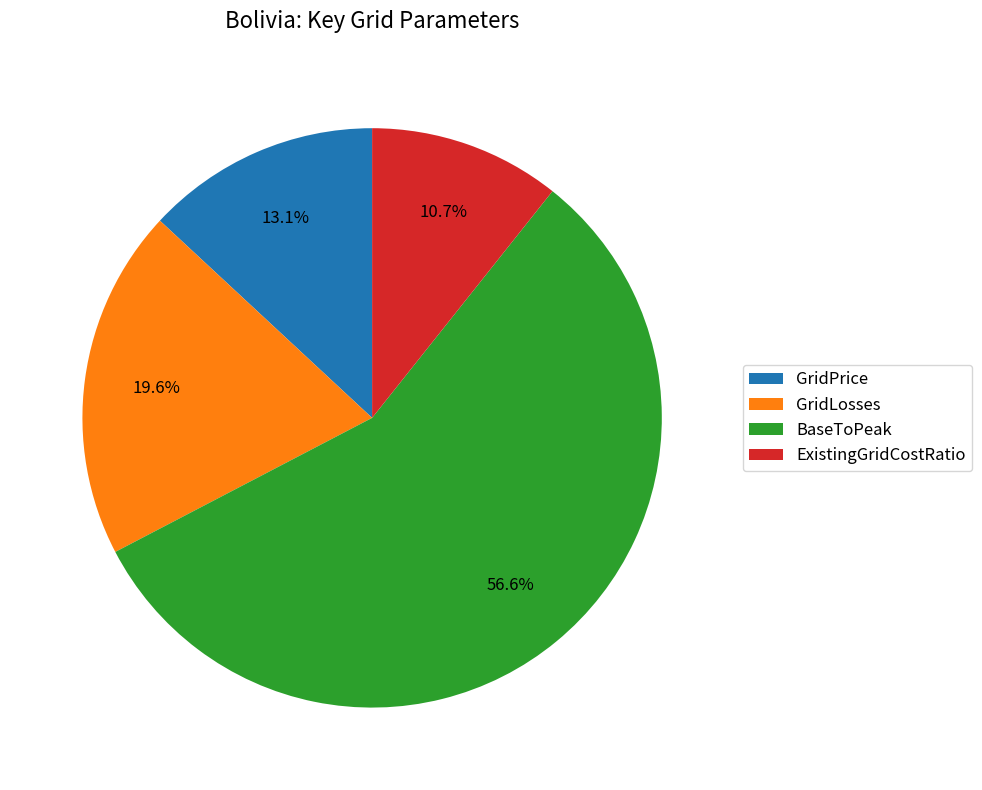

Count the number of slices in the pie.

4